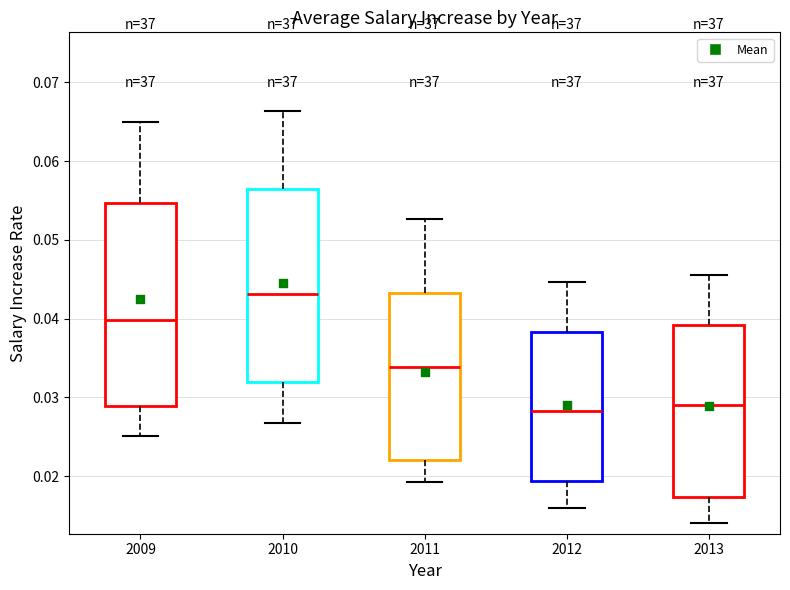

Reading left to right, transcribe this box plot: for each box, give where its median line is, the range the box spans, and where its two whiskers end, as read against the y-axis. The values are not printed on the chart, so give them approximately, as read against the axis.

2009: median 0.040, box 0.029 to 0.055, whiskers 0.025 to 0.065
2010: median 0.043, box 0.032 to 0.057, whiskers 0.027 to 0.066
2011: median 0.034, box 0.022 to 0.043, whiskers 0.019 to 0.053
2012: median 0.028, box 0.019 to 0.038, whiskers 0.016 to 0.045
2013: median 0.029, box 0.017 to 0.039, whiskers 0.014 to 0.046